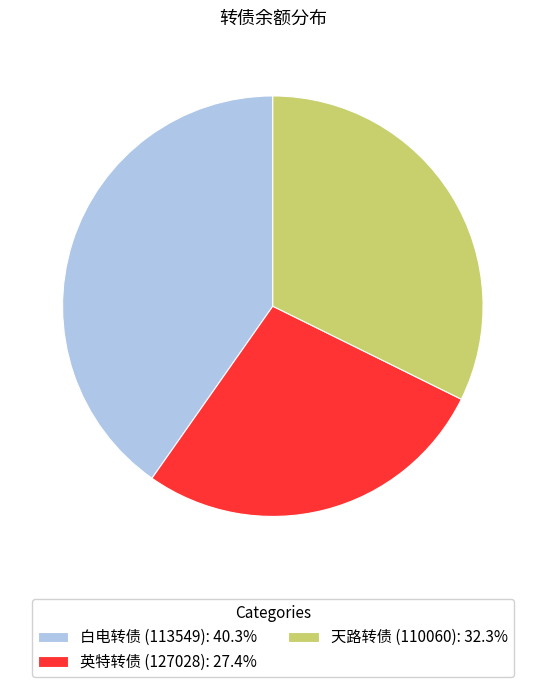

Combined, do 白电转债 (113549): 40.3% and 天路转债 (110060): 32.3% account for over 50%?

Yes